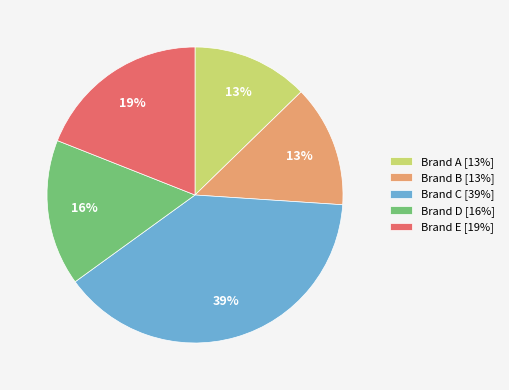

Is the sum of Brand C [39%] and Brand D [16%] greater than half?

Yes